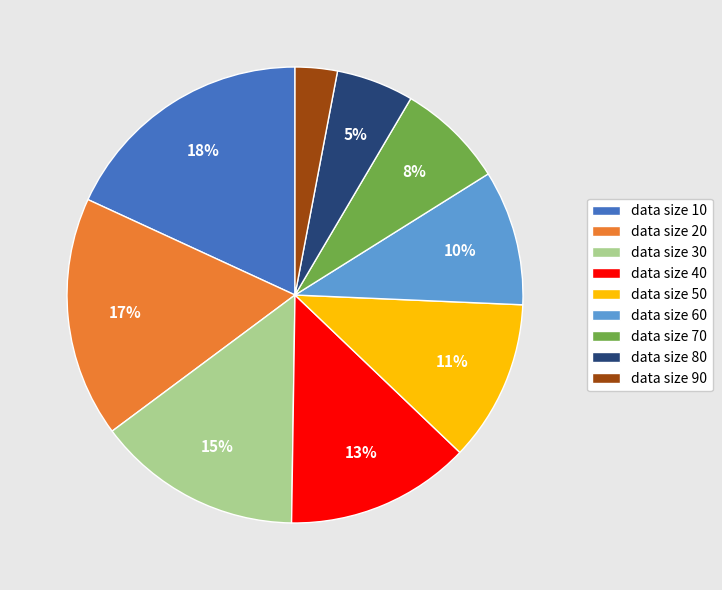

To the nearest percent, what portion does data size 60 represent?

10%